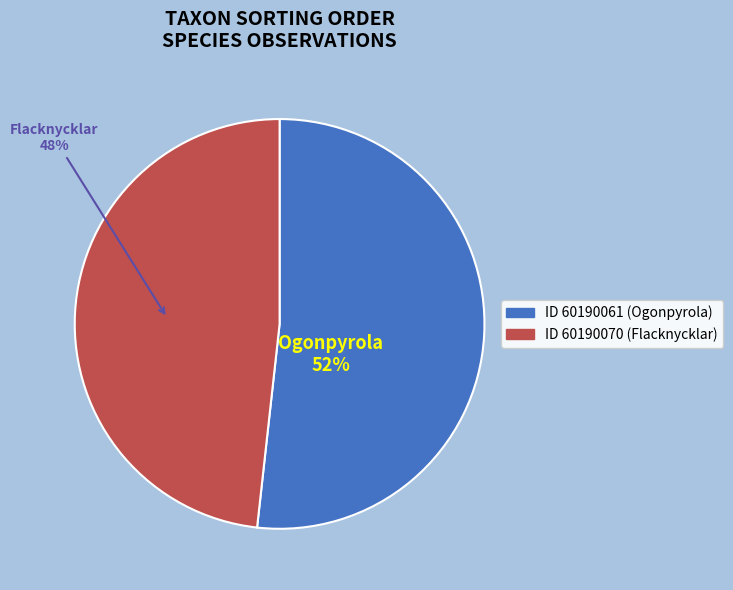

Is there any slice that represents more than half of the pie?

Yes